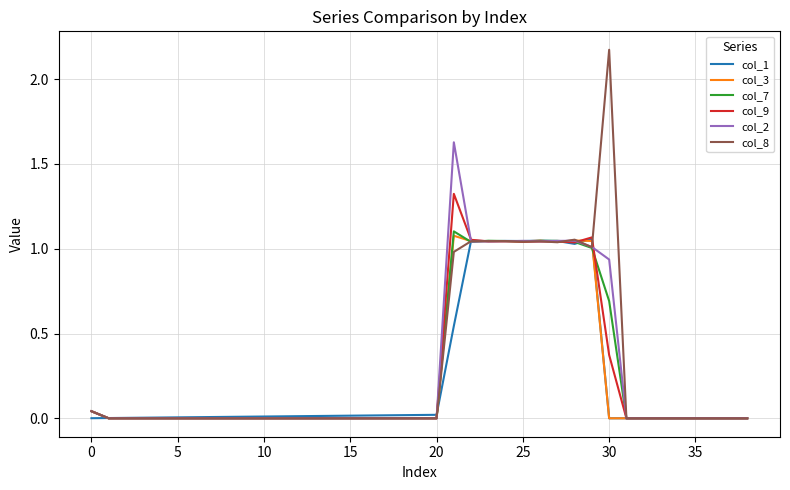

Which series has the largest range (max minus min)?

col_8